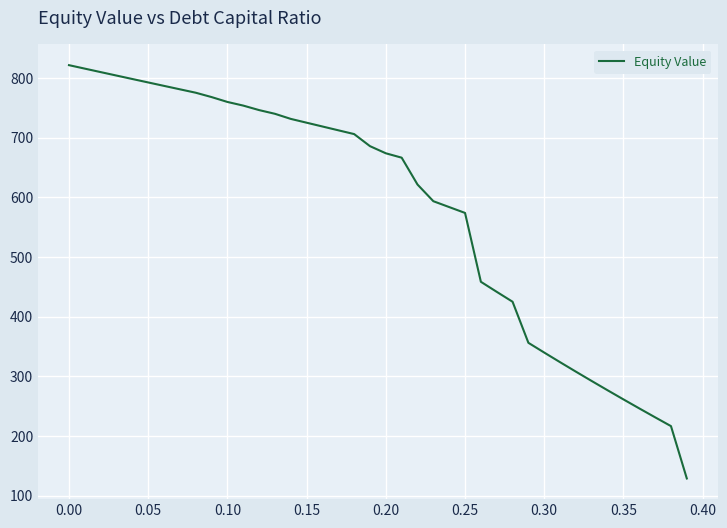

What is the smallest value displayed?

128.6